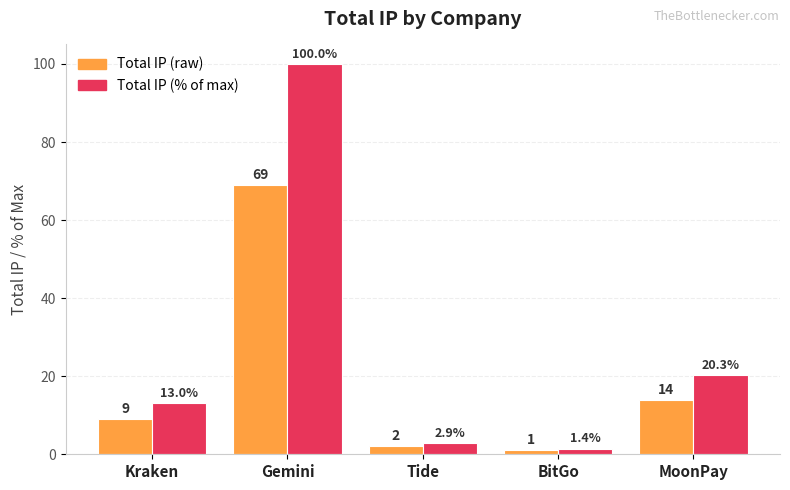

How many bars are there in each group?

2